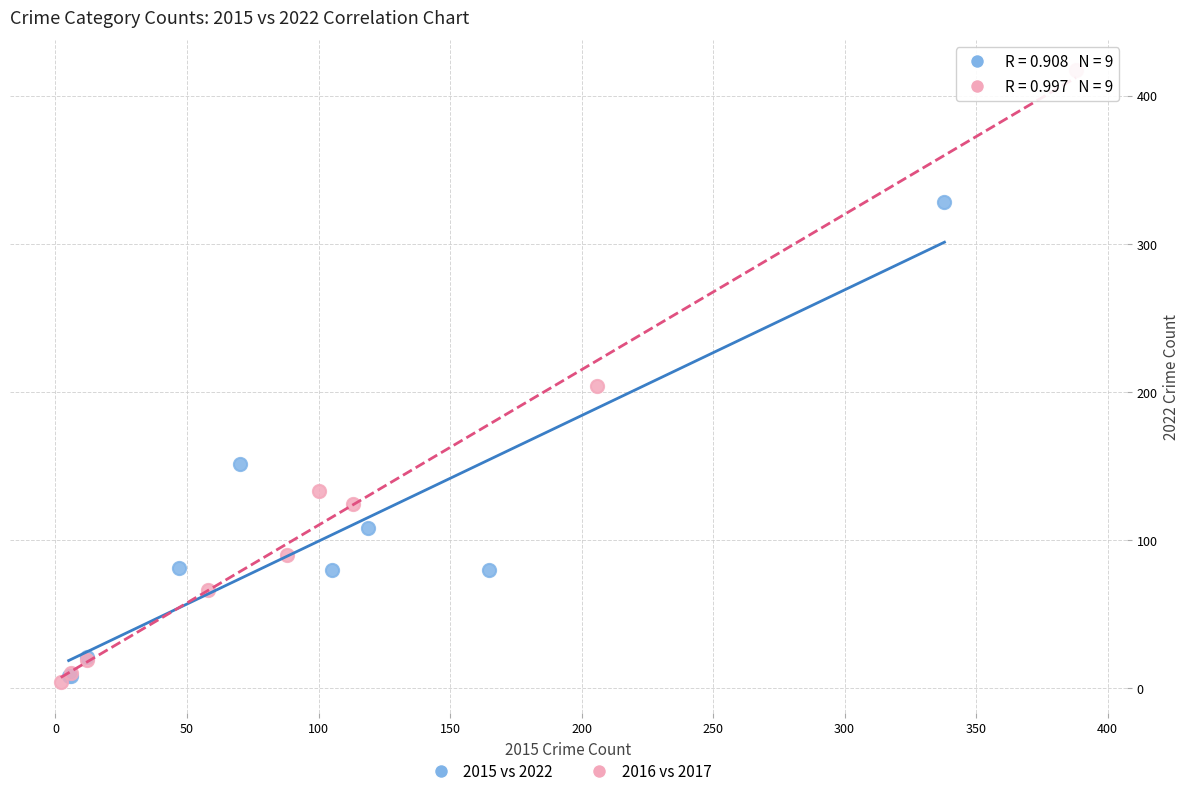

Which series has the largest Y range (max minus min)?

2016 vs 2017